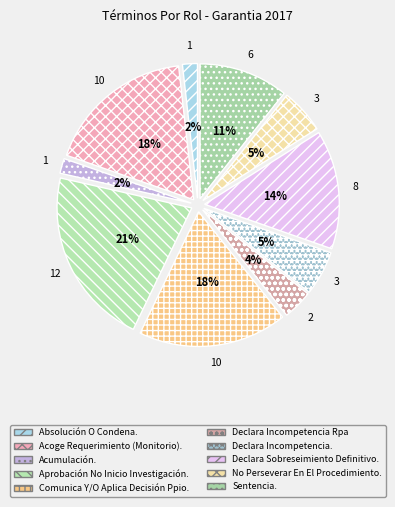

True or false: Sentencia. accounts for 21% of the total.

False